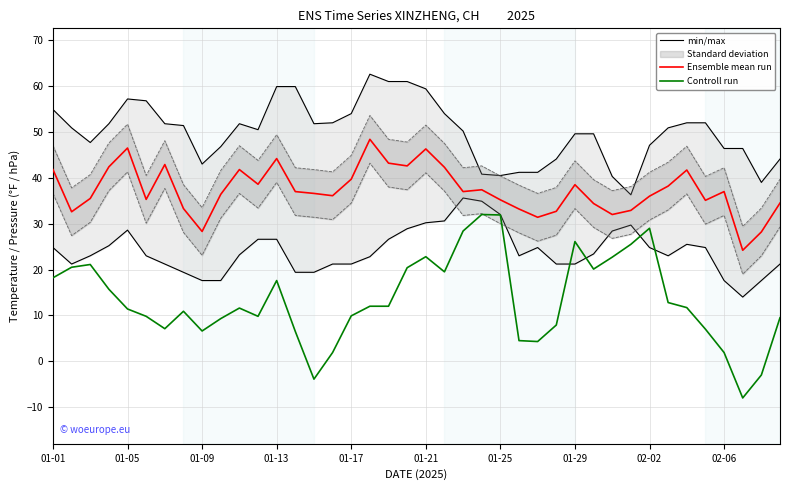

In min/max, how many points are higher than both neighbors (excluding endpoints)?

3